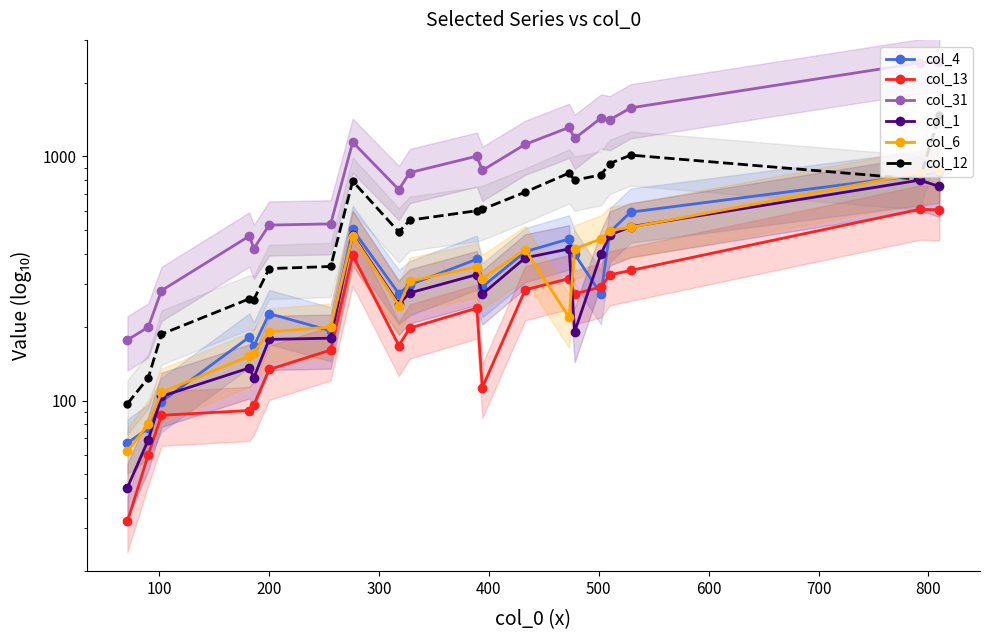

How many lines are shown in the chart?

6